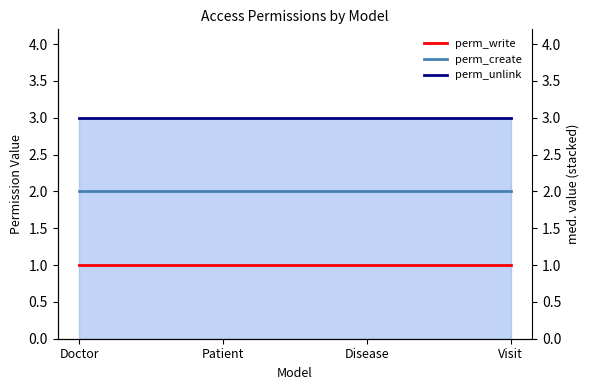

Which has a higher value, Visit or Patient?

Visit